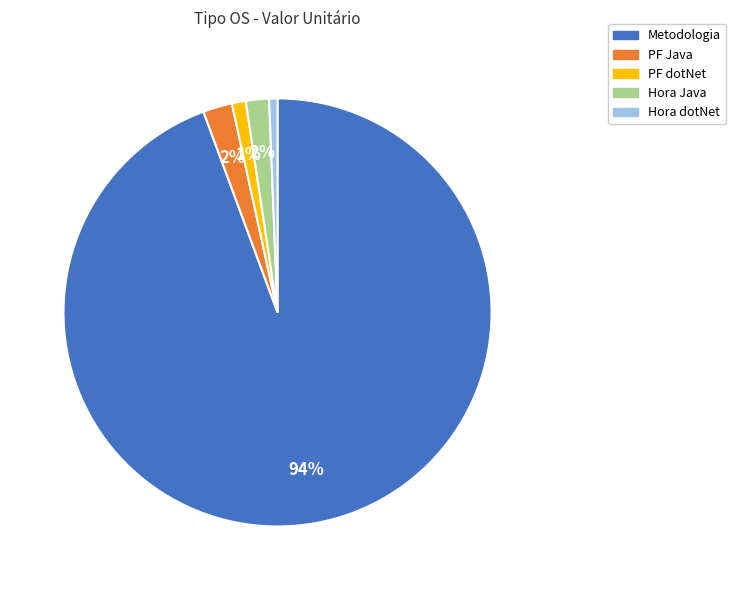

Count the number of slices in the pie.

5